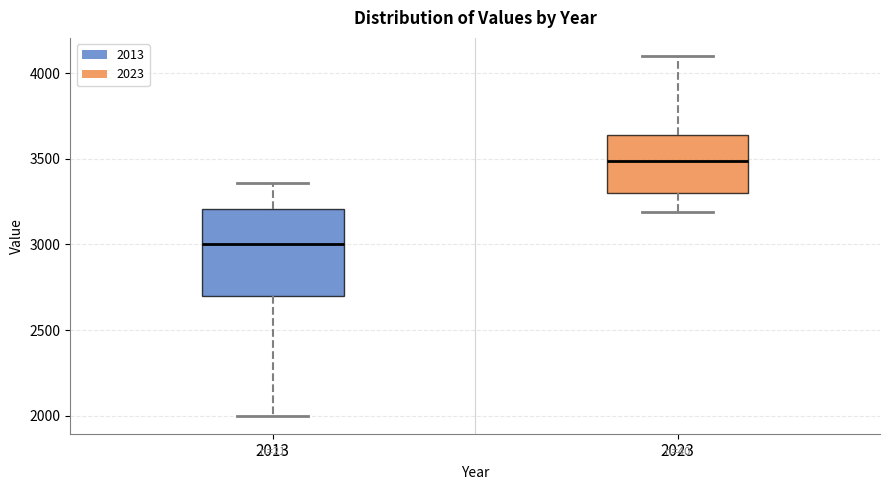

Which box's median line is the highest?

2023